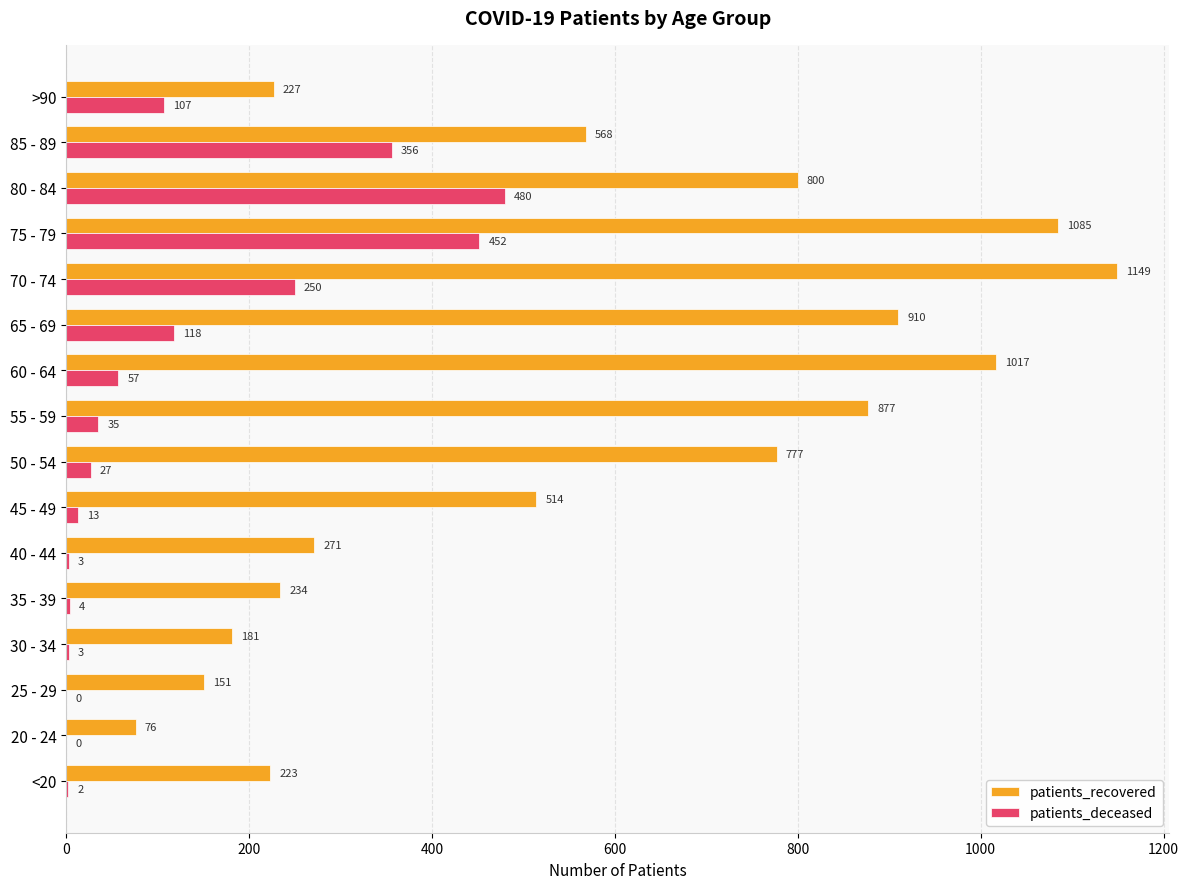

Which series changed the most between 50 - 54 and 85 - 89?

patients_deceased